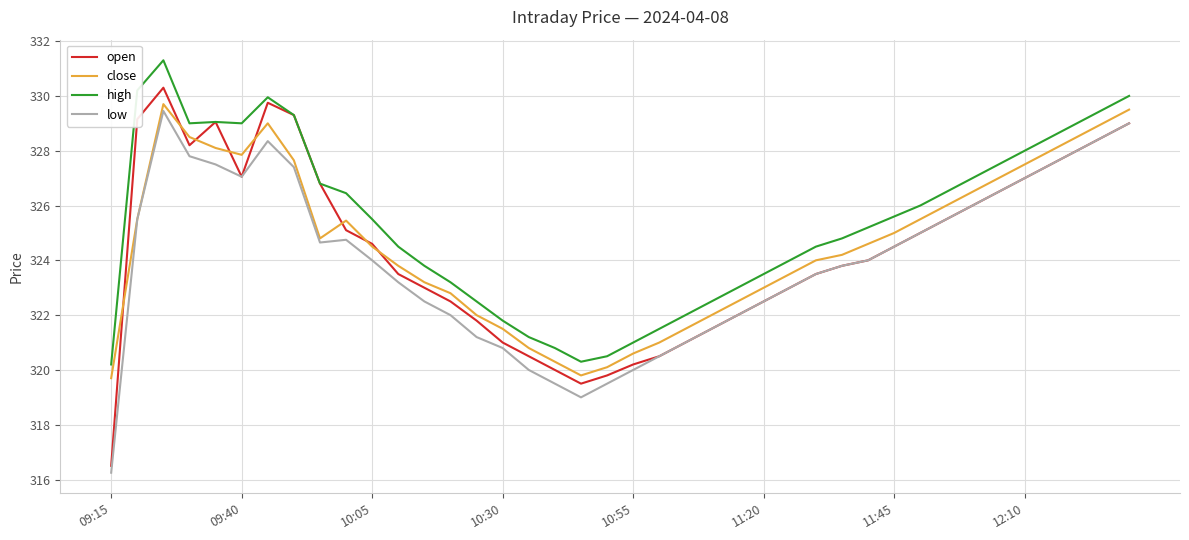

Which series has the largest total across all categories?

high